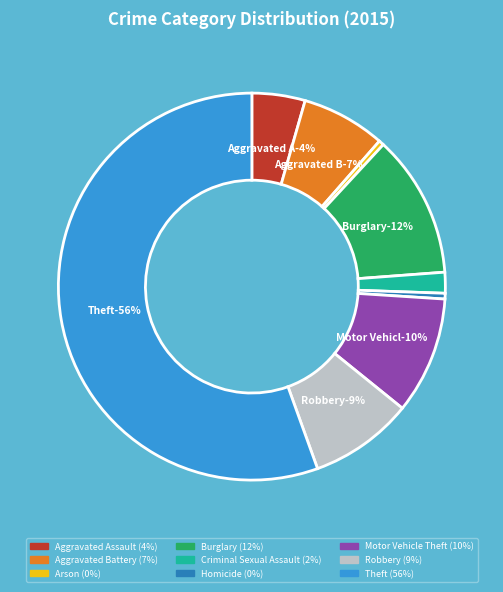

Is Robbery the majority of the pie?

No